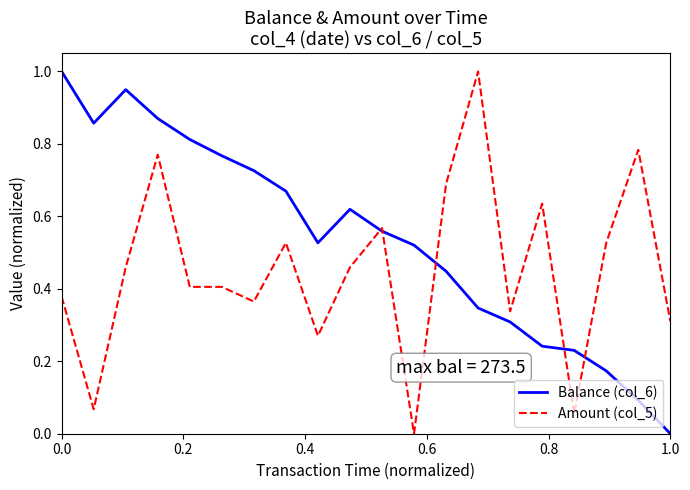

Which series has the largest total across all categories?

Balance (col_6)